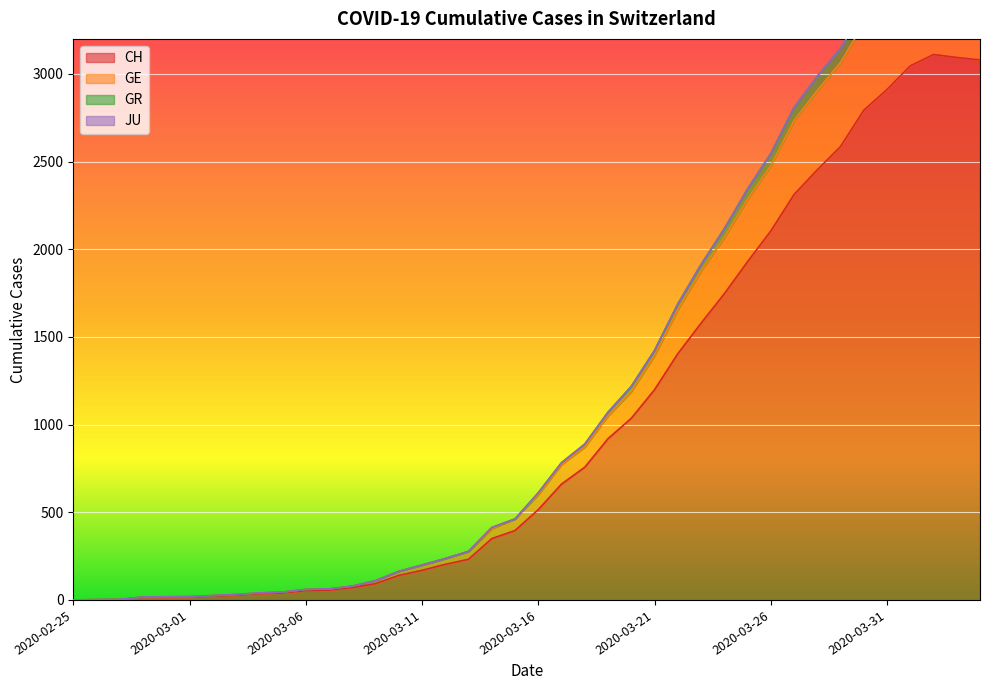

What is the highest value of the CH series?

3111